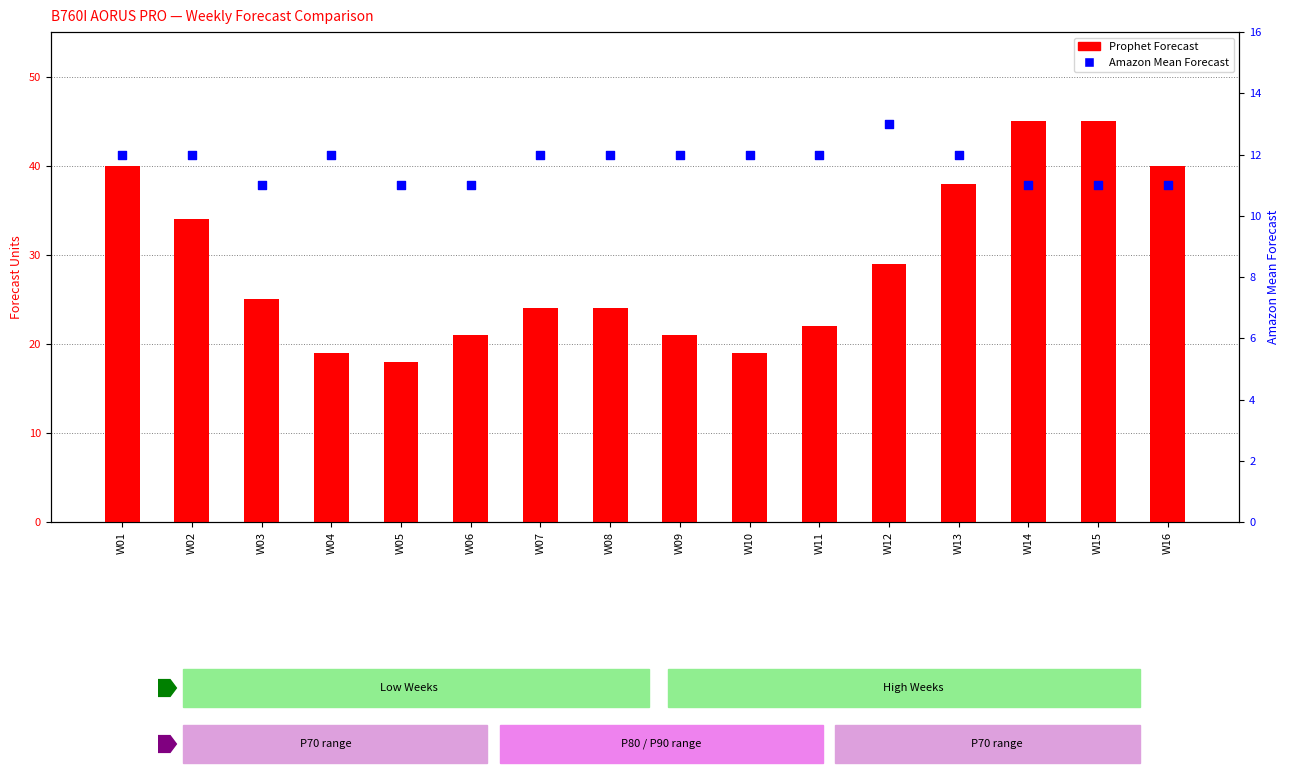

At which category is the sum across all series the highest?

W14